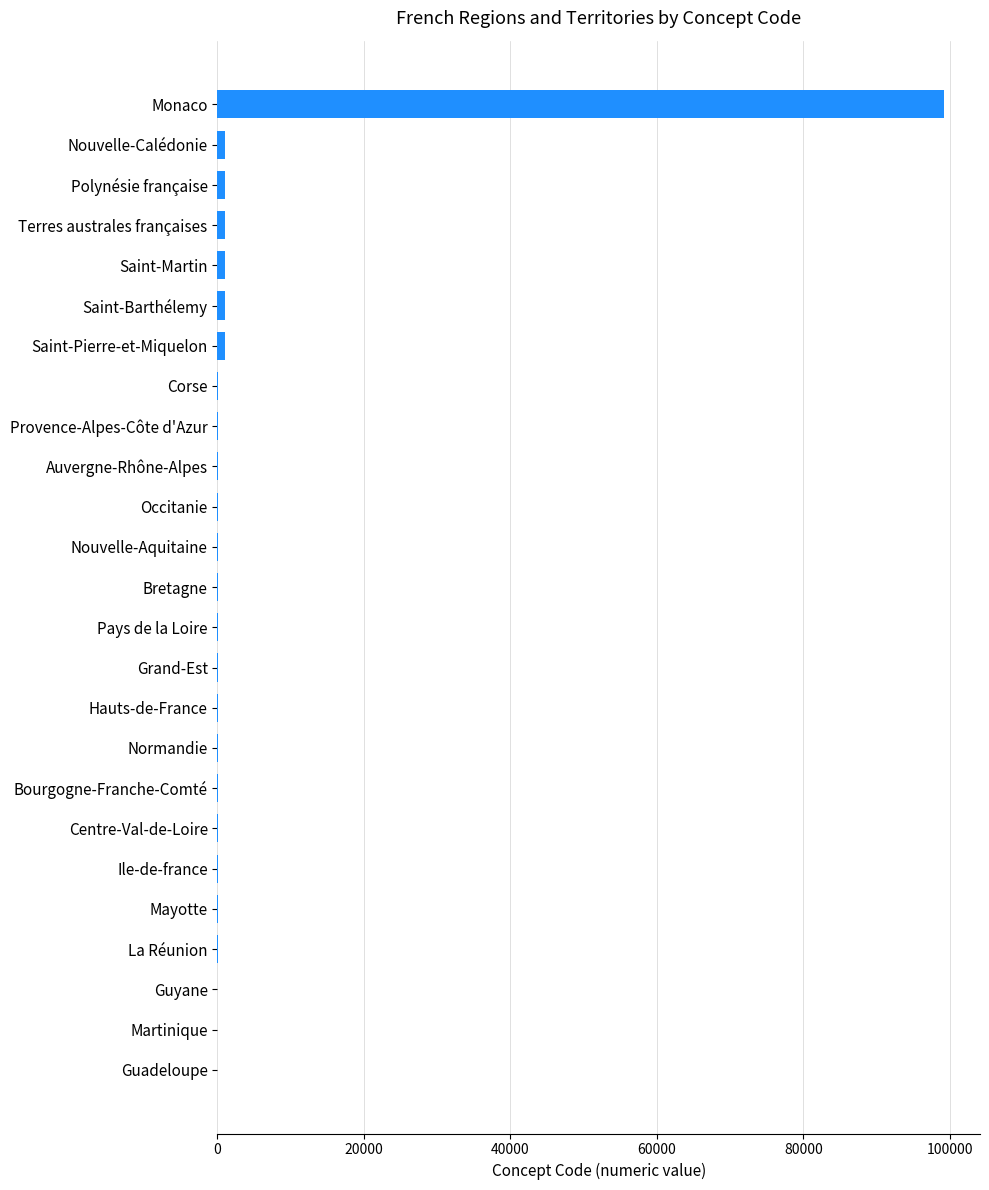

What is the greatest value displayed?

99138